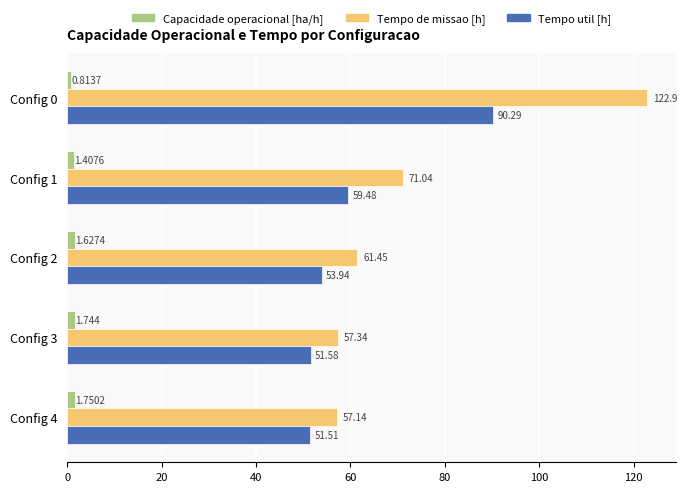

Is the value of Tempo util [h] at Config 4 greater than the value of Tempo de missao [h] at Config 4?

No